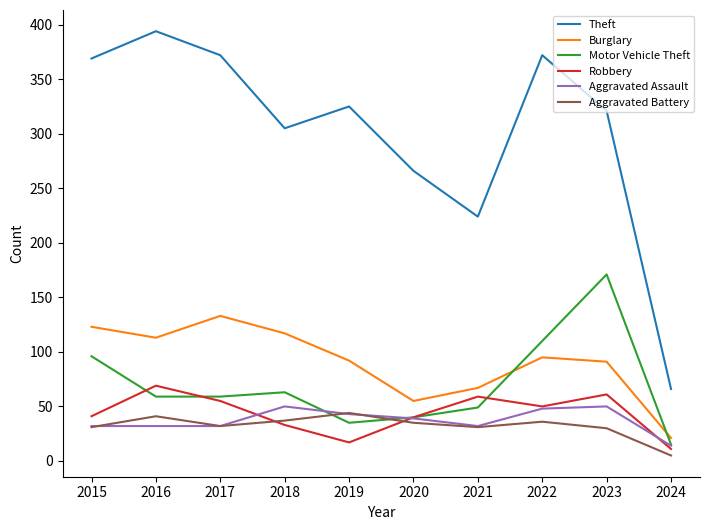

True or false: Theft has a value of 170 at 2022.

False